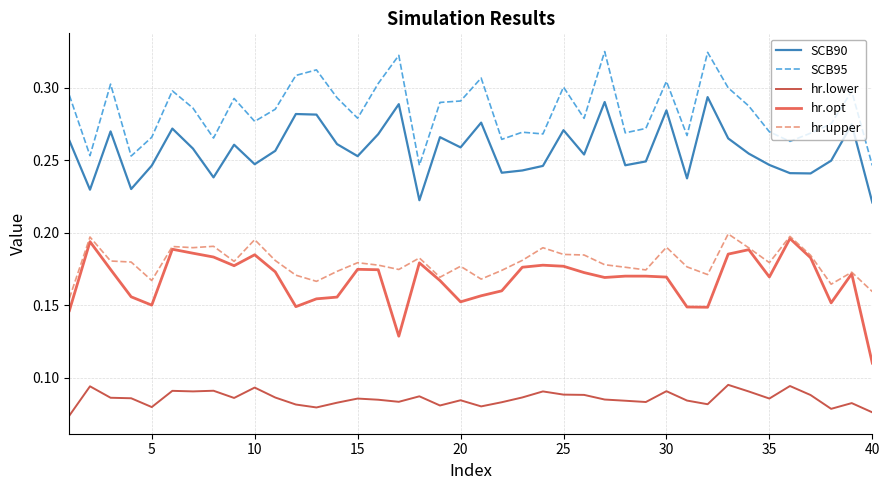

True or false: hr.lower and SCB95 cross at least once.

False